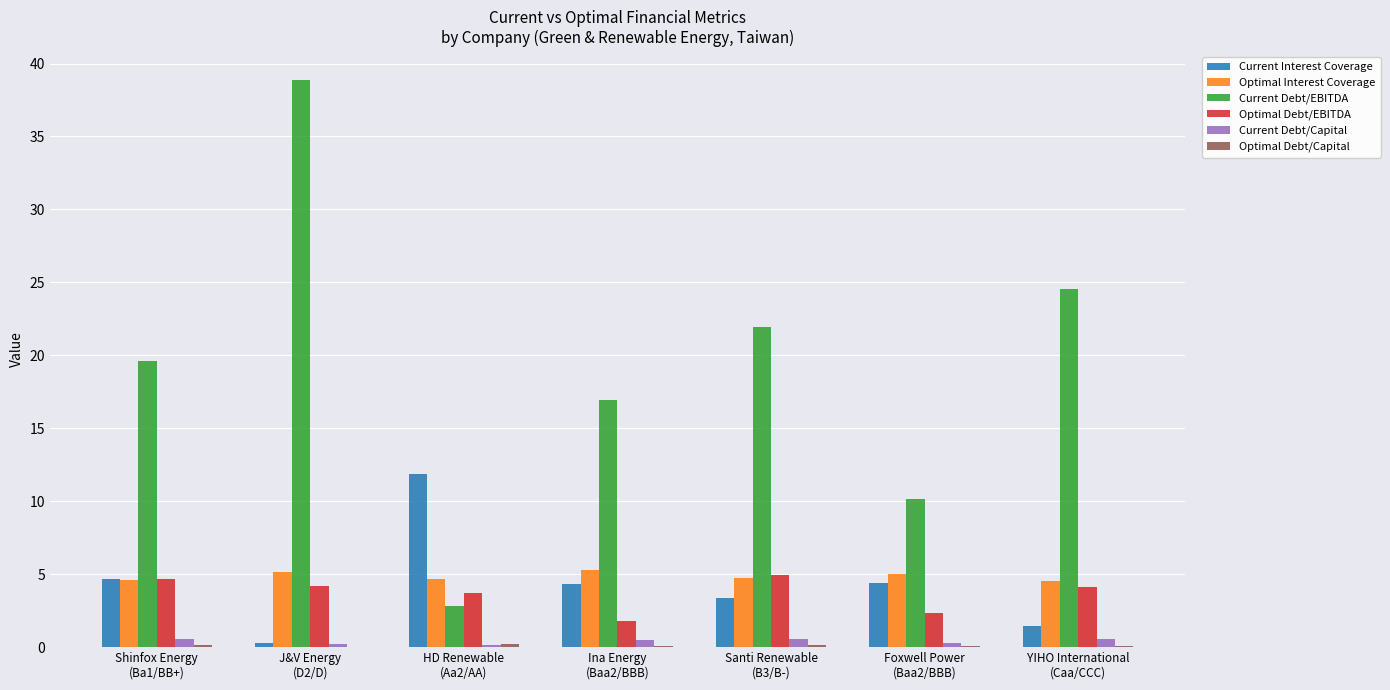

Read the Current Debt/Capital value at Shinfox Energy
(Ba1/BB+).

0.5